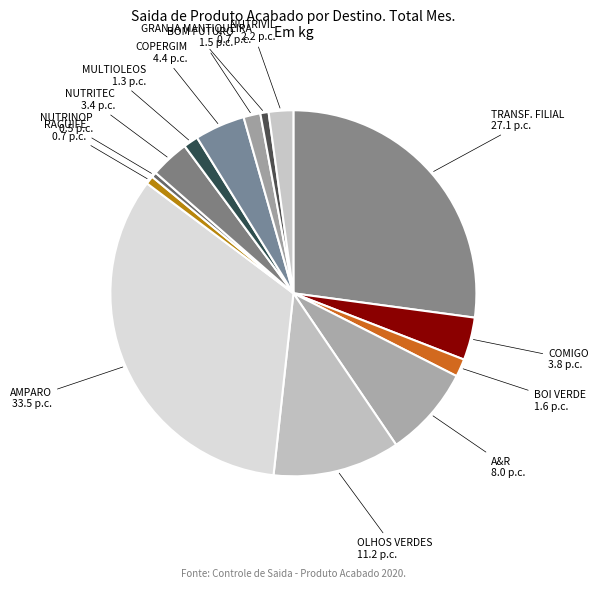

Does RAGUIFE account for over 50% of the chart?

No